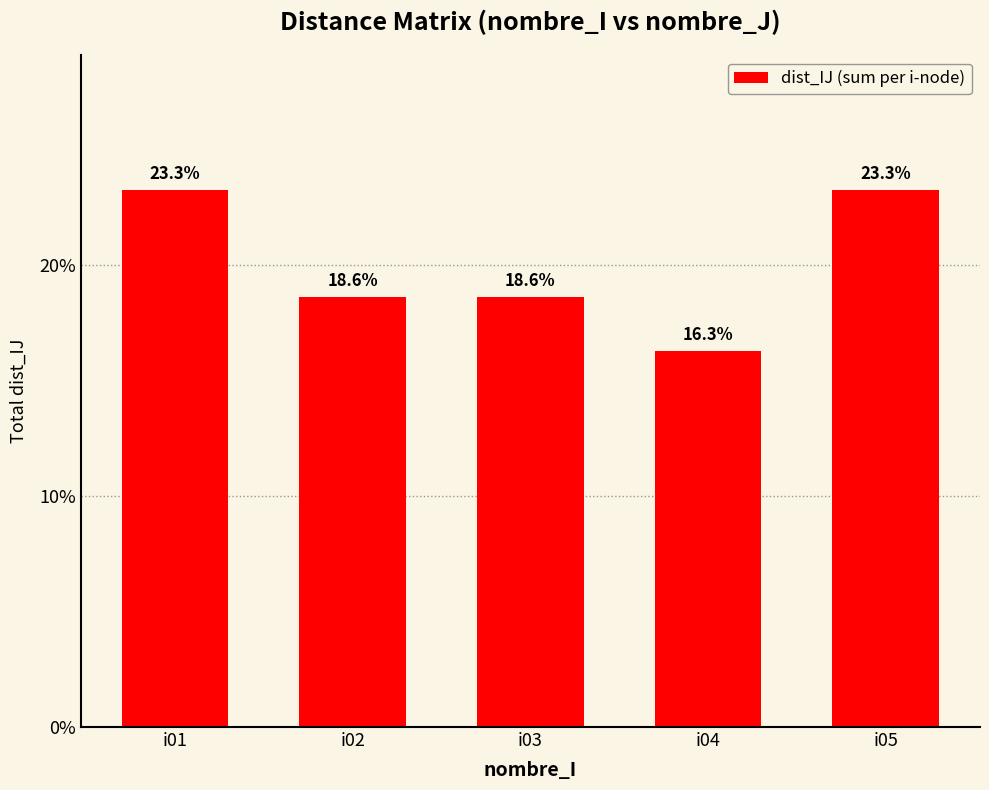

List the labels in order of value, largest first.

i01, i05, i02, i03, i04